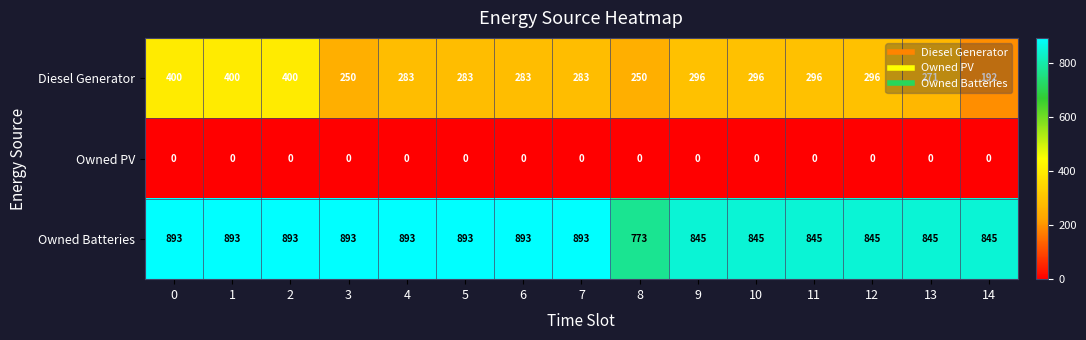

What is the difference between the highest and lowest values at 9?

845